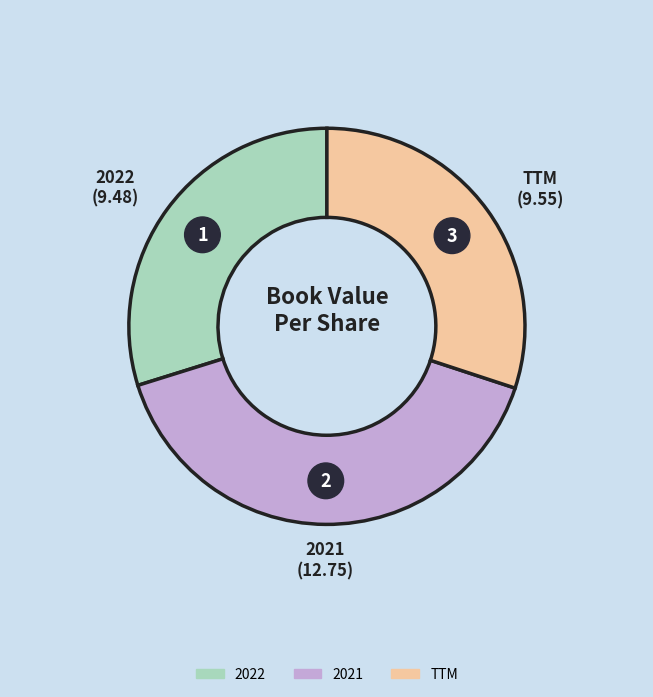

Combined, what portion of the pie is 2021 and 2022?

70.0%